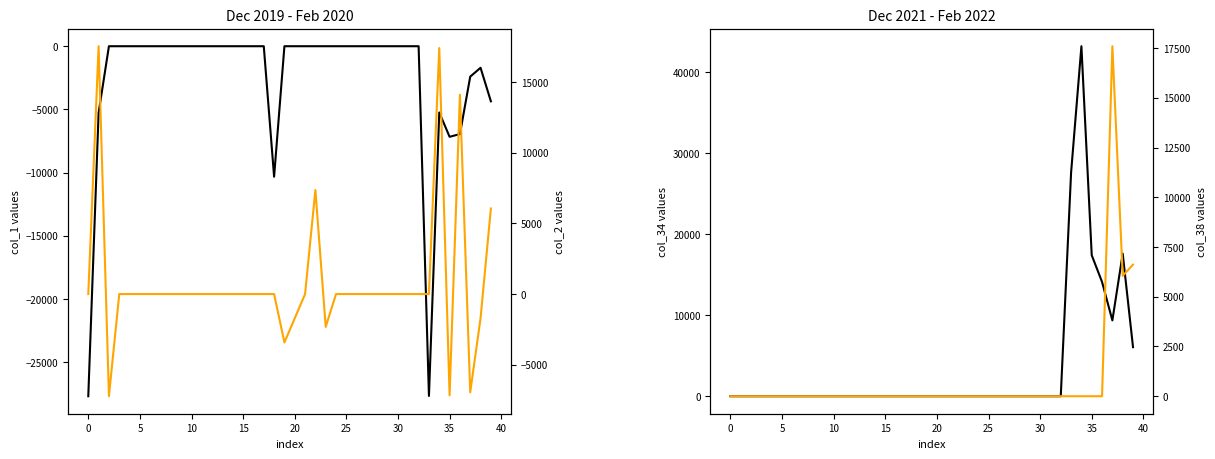

Which category has the highest value in the col_34 (black-left) series?

34